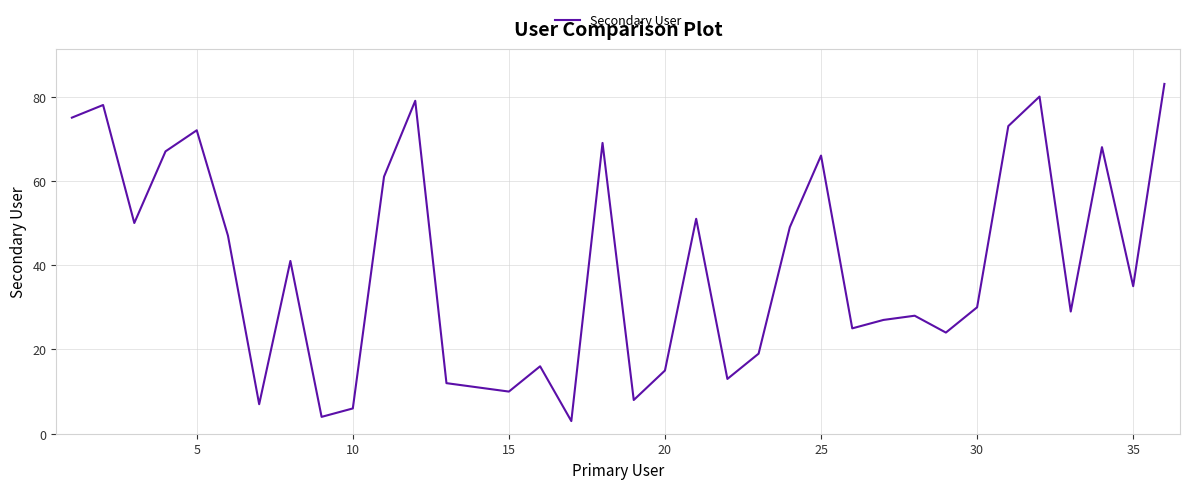

What is the smallest value displayed?

3